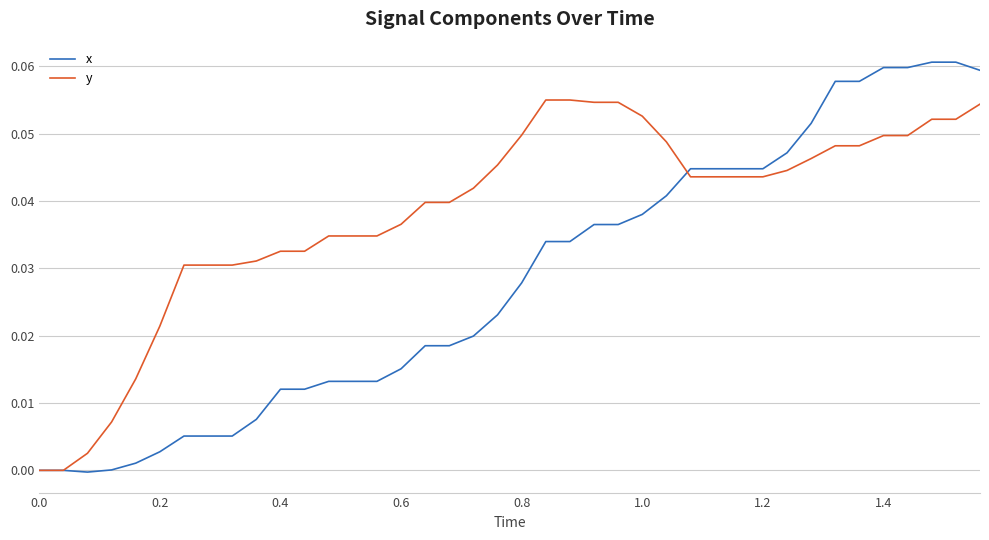

What are all the series names shown in the legend?

x, y